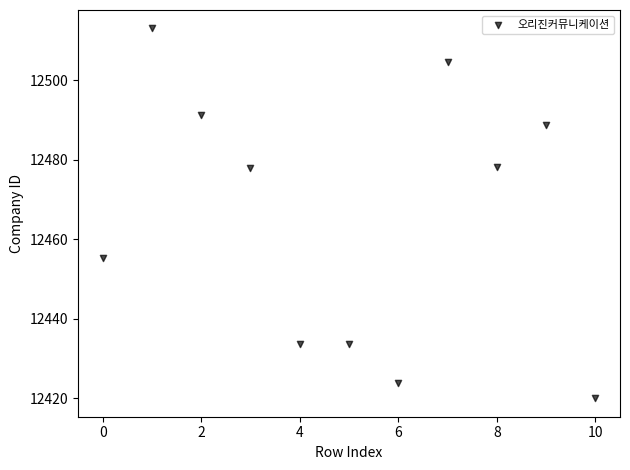

What Y value in the scatter plot is closest to 12466?

12455.5